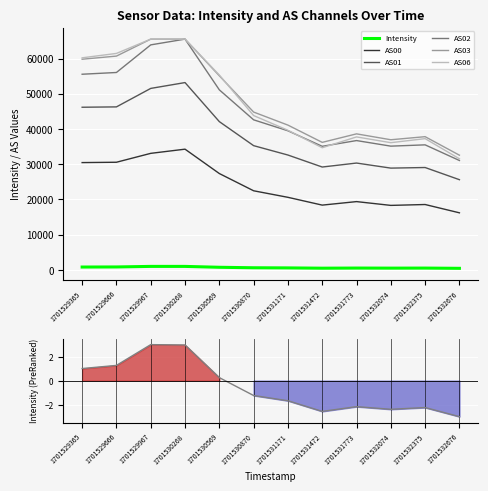

Which has a higher value, 1701532074 or 1701530870?

1701530870